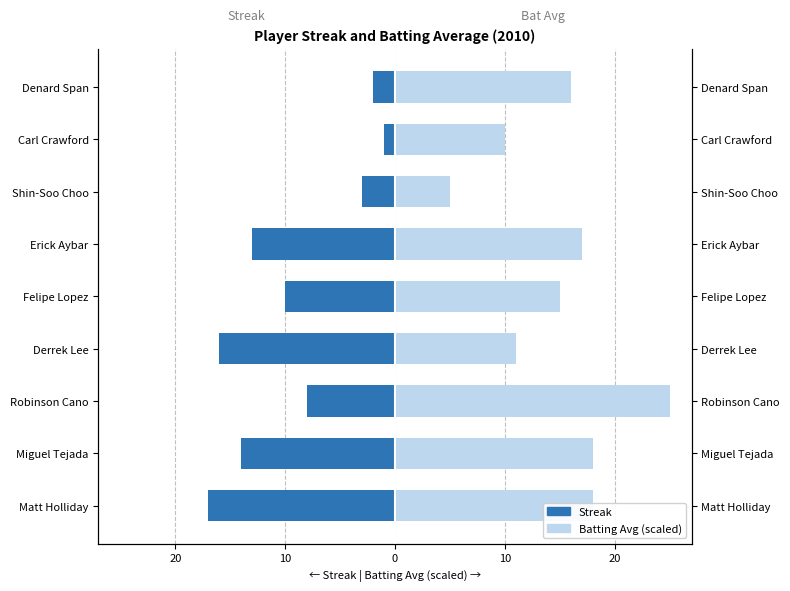

List the series in order of their overall mean, lowest first.

Streak, Batting Avg (scaled)